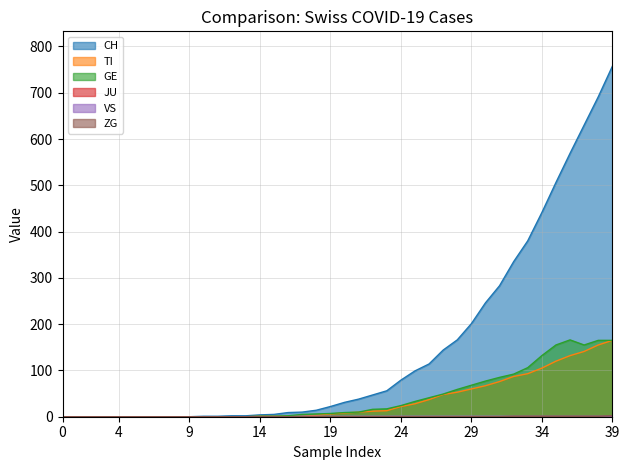

Which series has the largest range (max minus min)?

CH